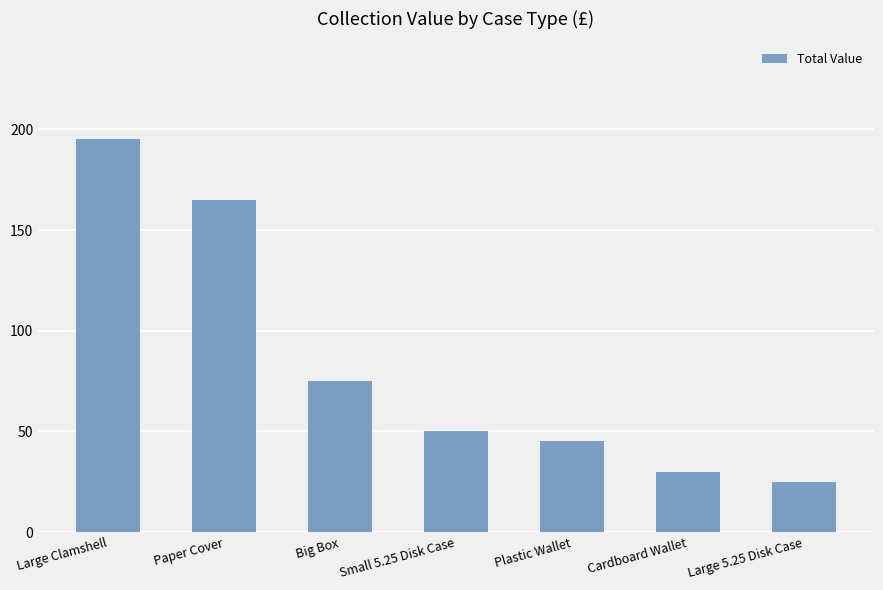

The value at Large Clamshell is 195. True or false?

True